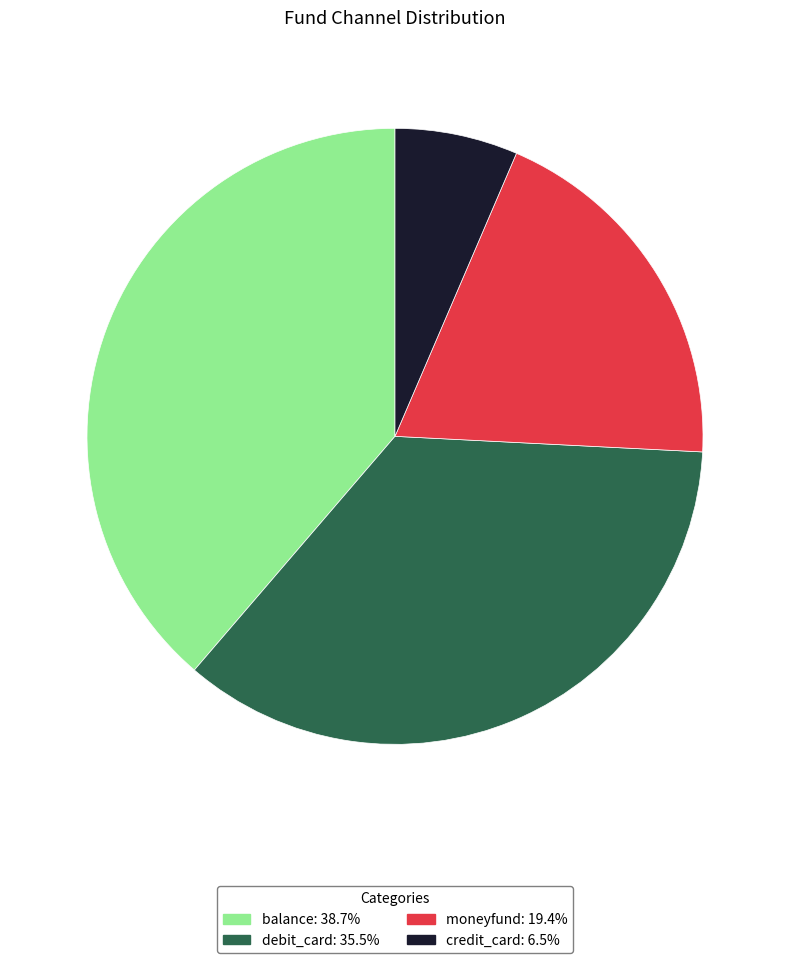

Do credit_card: 6.5% and balance: 38.7% together represent more than half of the pie?

No